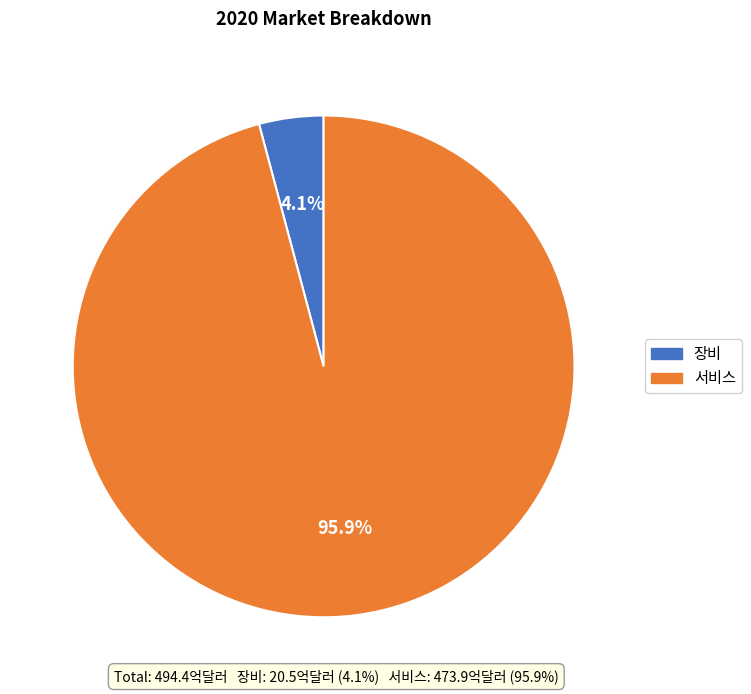

Is there a majority slice in this chart?

Yes